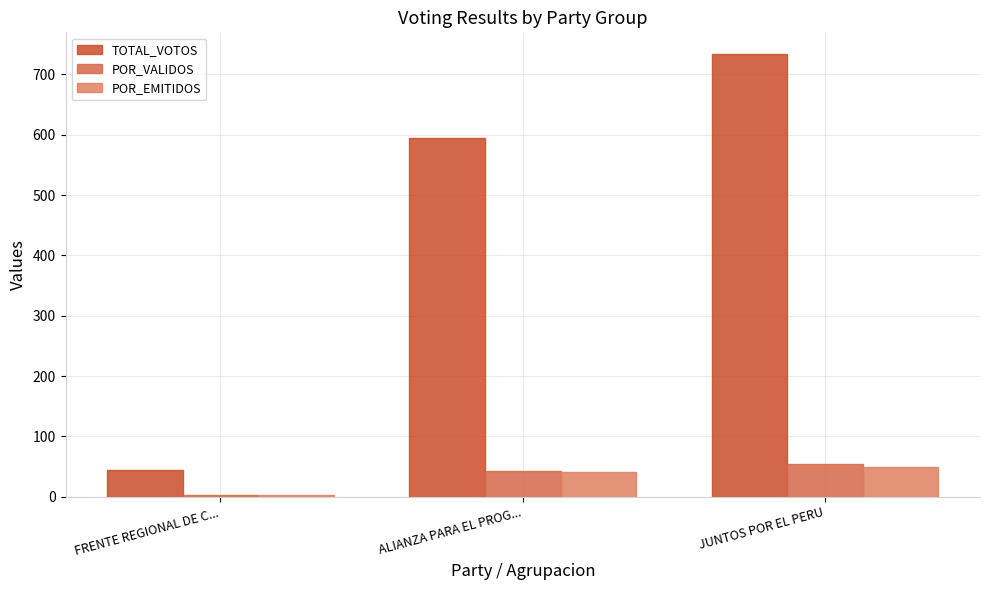

How many bars are there in total?

9